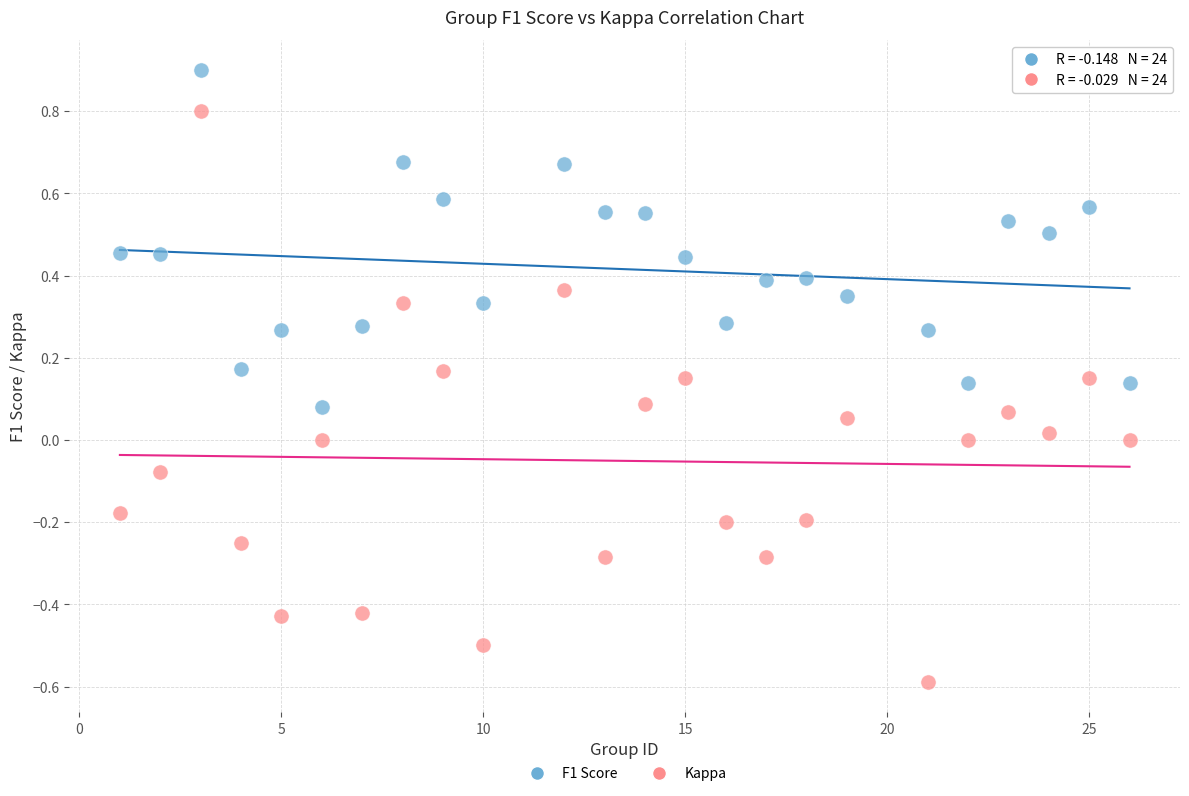

What are all the series names shown in the legend?

F1 Score, Kappa